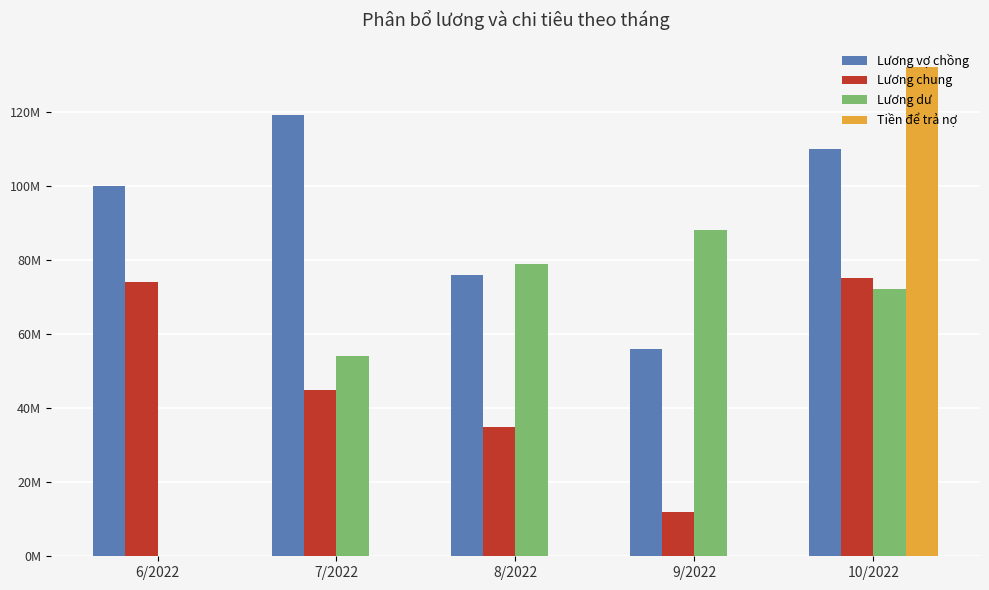

List the series in order of their peak value, highest first.

Tiền để trả nợ, Lương vợ chồng, Lương dư, Lương chung